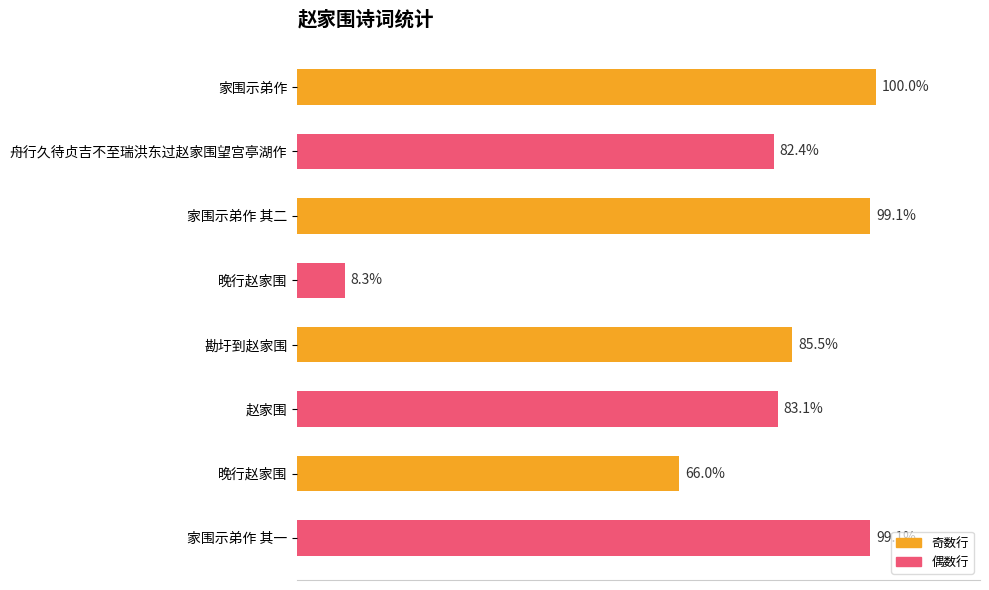

Are the bars grouped side by side (vs. stacked)?

No